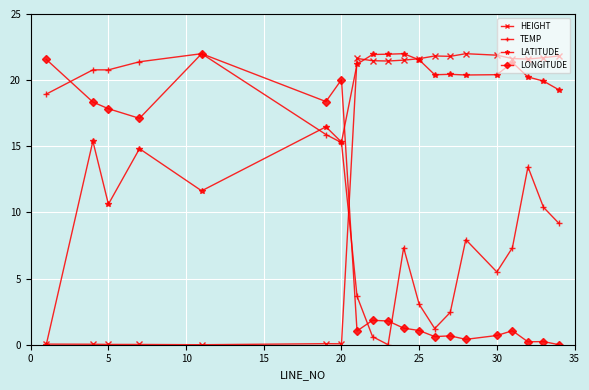

True or false: LONGITUDE has more than 2 interior local peaks.

True